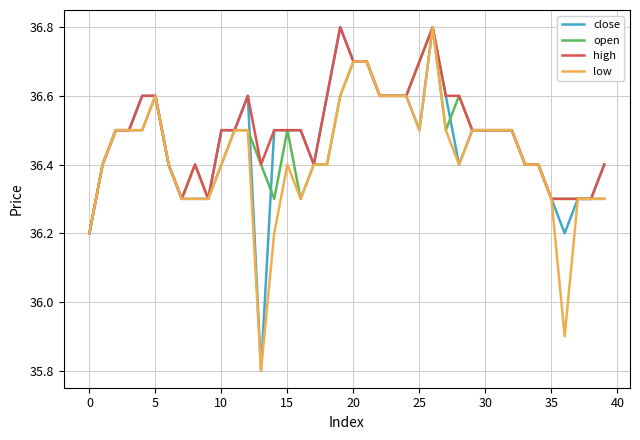

What is the smallest value displayed?

35.8